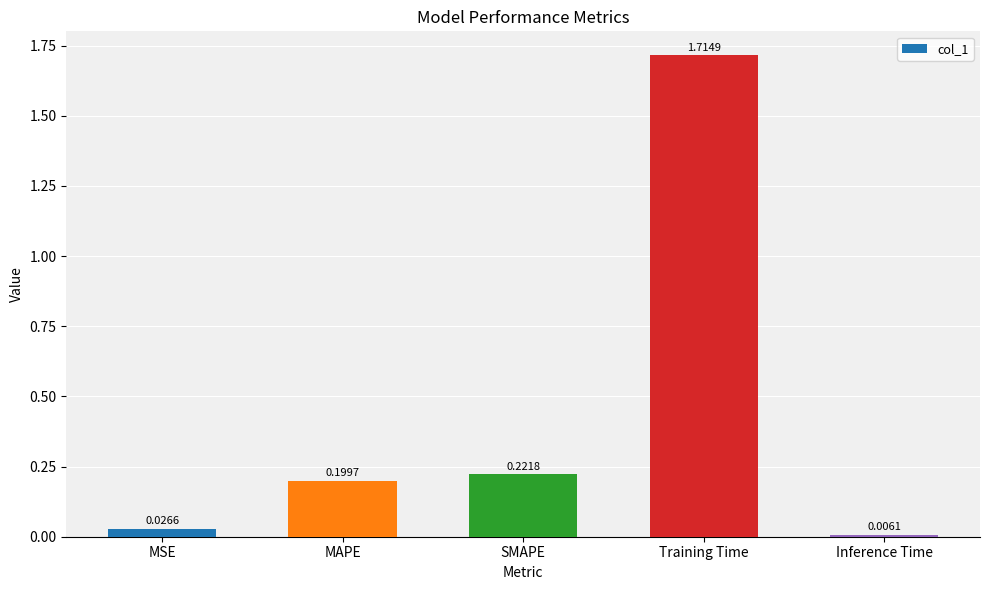

Which label corresponds to the largest value in the chart?

Training Time